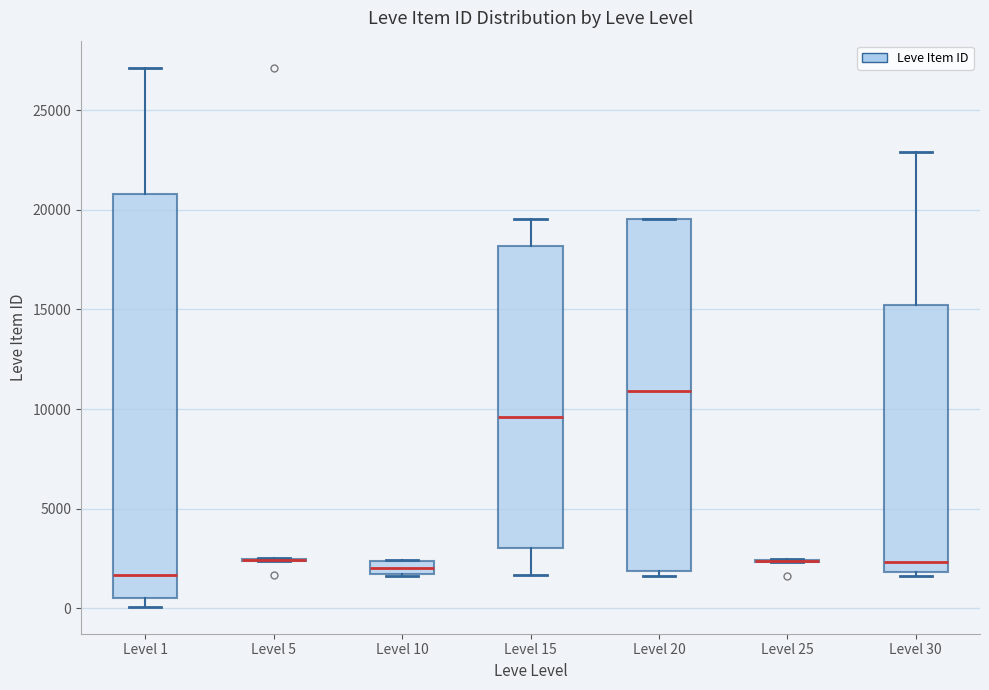

Where does the median line of the box for Level 10 sit on the y-axis? The values are not printed on the chart, so give them approximately, as read against the axis.

2000